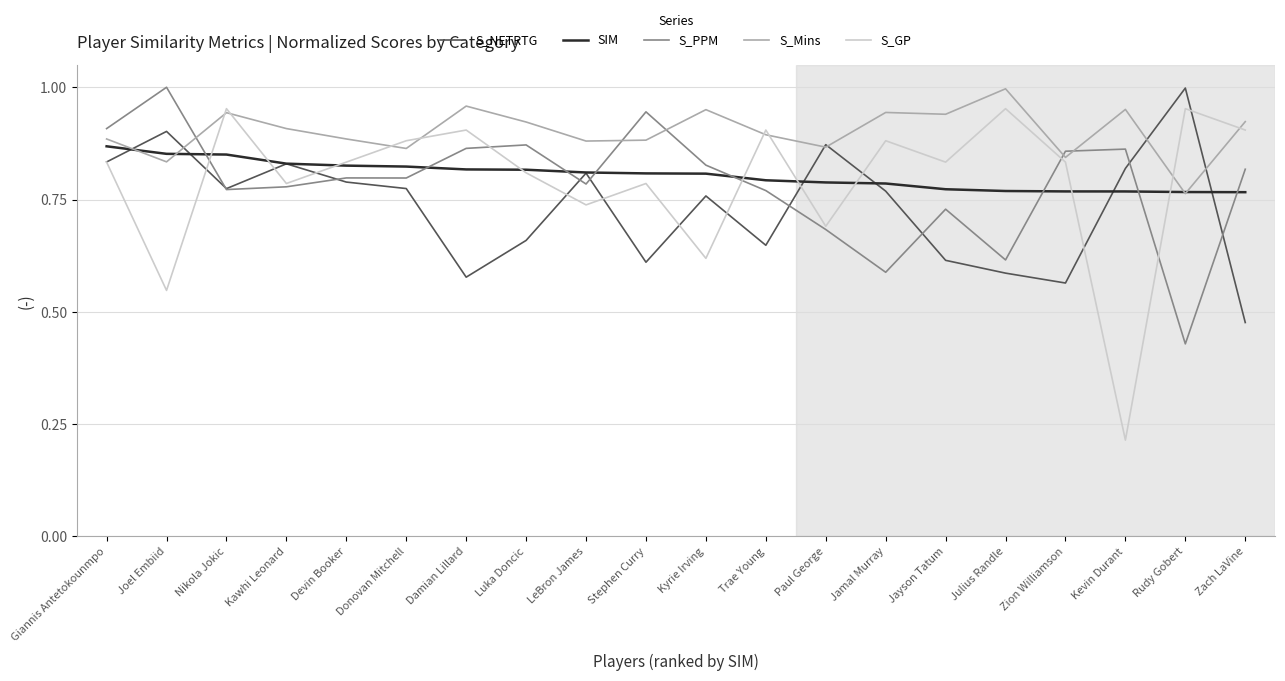

How many interior local peaks does the S_NETRTG series have?

6